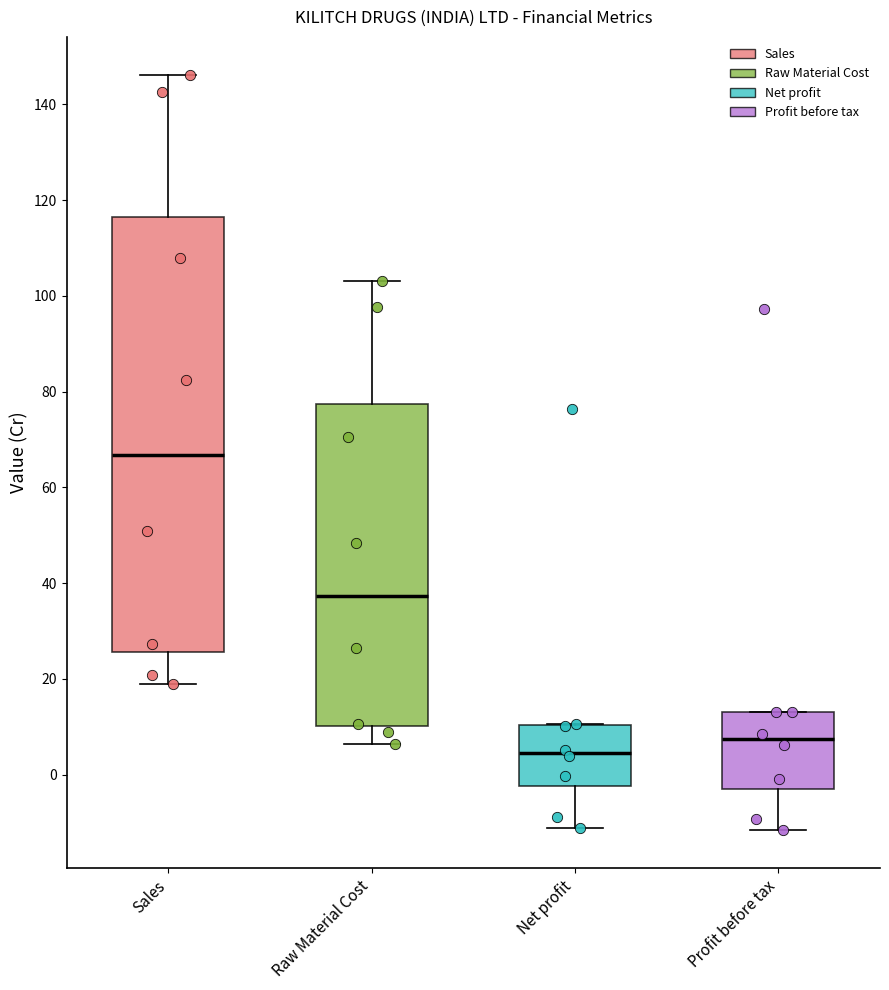

Reading left to right, read every box against the y-axis: the position of its median line, the range the box covers, and the ends of its whiskers. The values are not printed on the chart, so give them approximately, as read against the axis.

Sales: median 66, box 26 to 116, whiskers 18 to 146
Raw Material Cost: median 38, box 10 to 78, whiskers 6 to 104
Net profit: median 4, box -2 to 10, whiskers -12 to 10
Profit before tax: median 8, box -4 to 14, whiskers -12 to 14